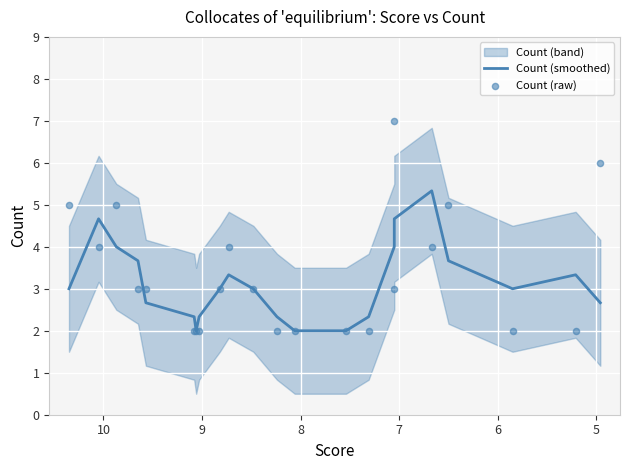

Is the value of Count (raw) at 17 greater than the value of Count (smoothed) at 19?

No